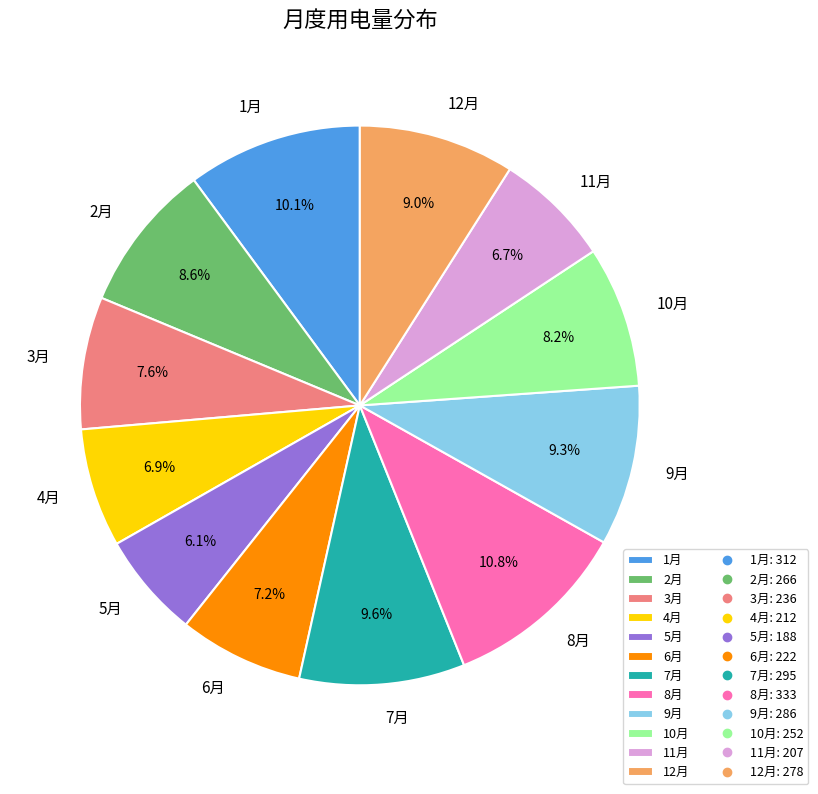

Between 2月 and 7月, which is larger?

7月